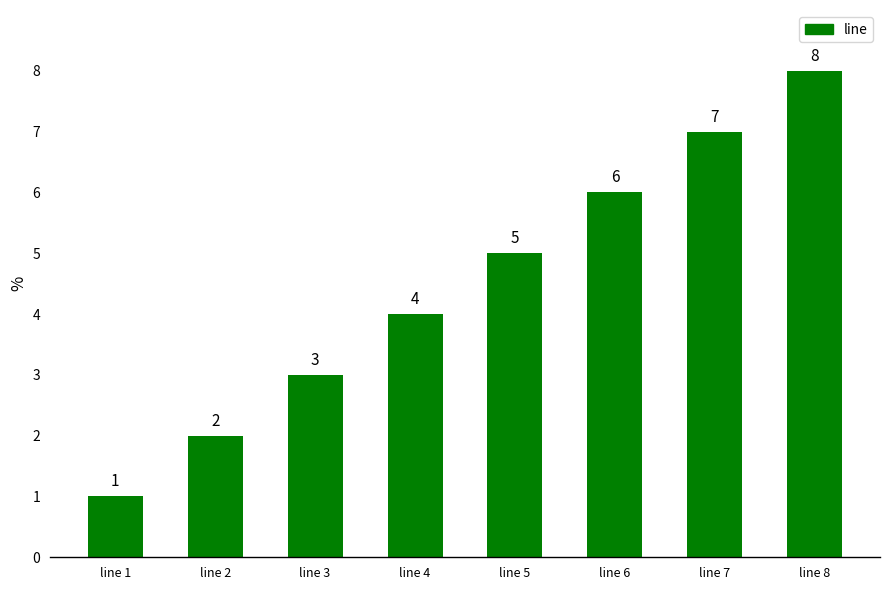

At which category does the chart reach its peak across all series?

line 8